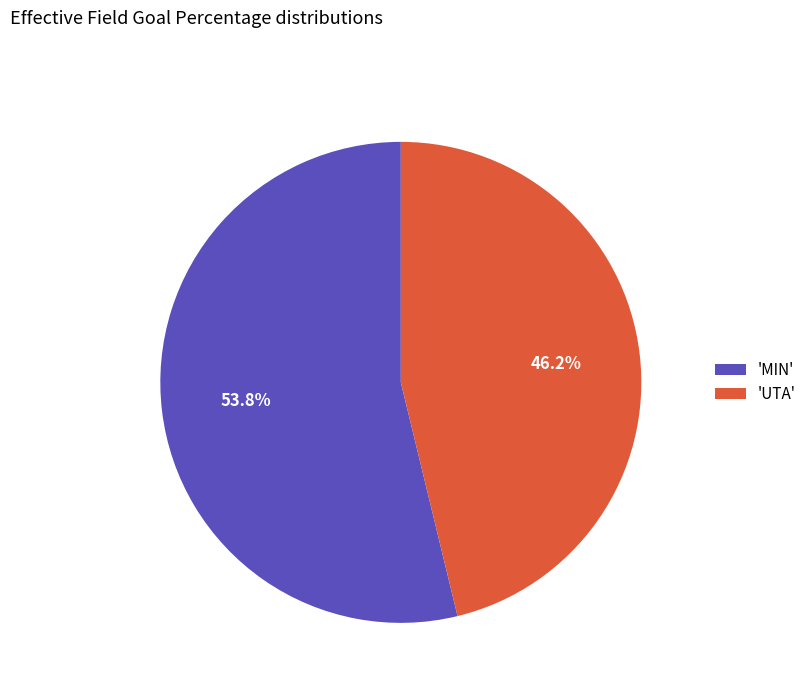

Do 'UTA' and 'MIN' together represent more than half of the pie?

Yes